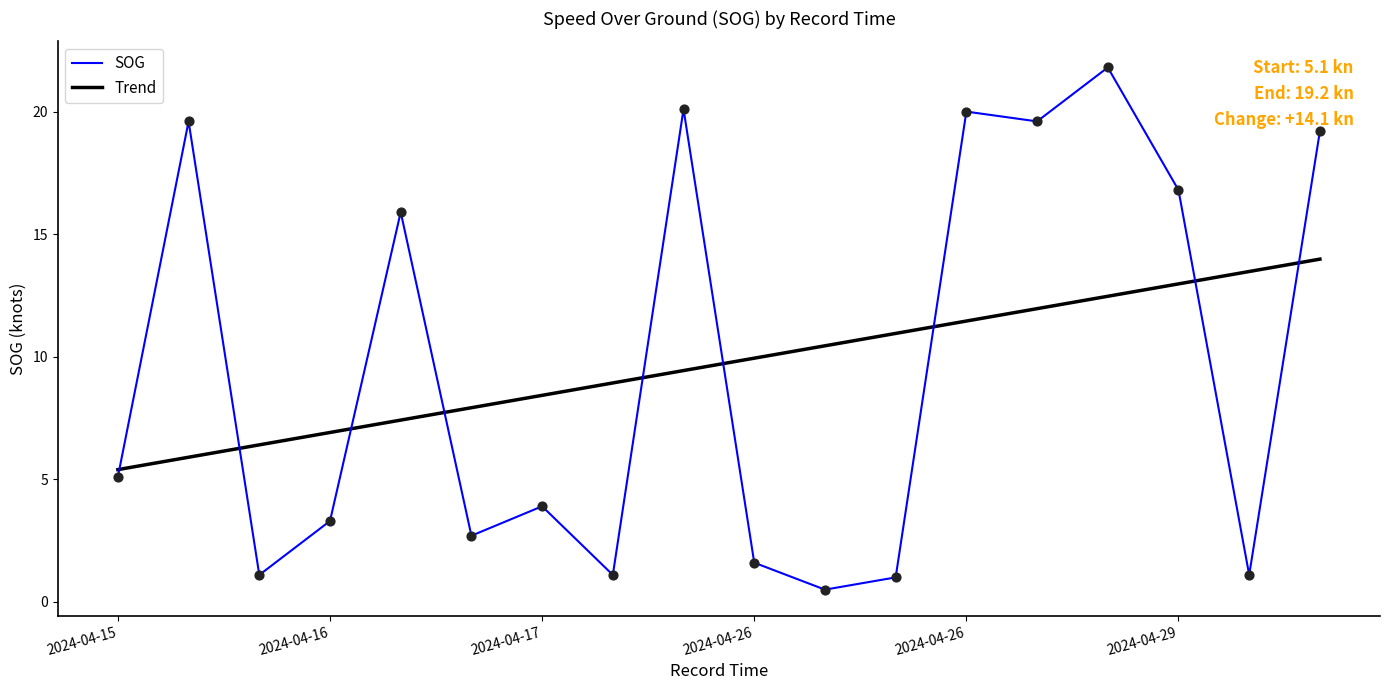

Which series has the largest range (max minus min)?

SOG